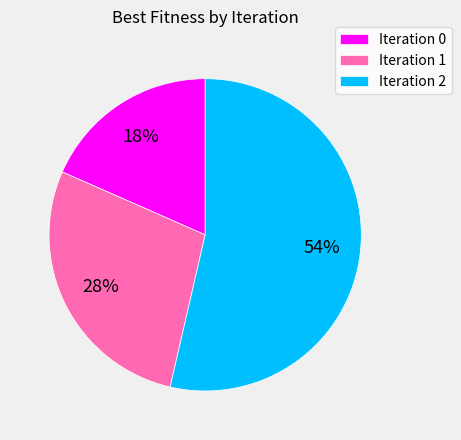

Approximately how many times larger is the value at Iteration 1 compared to Iteration 2?

0.5